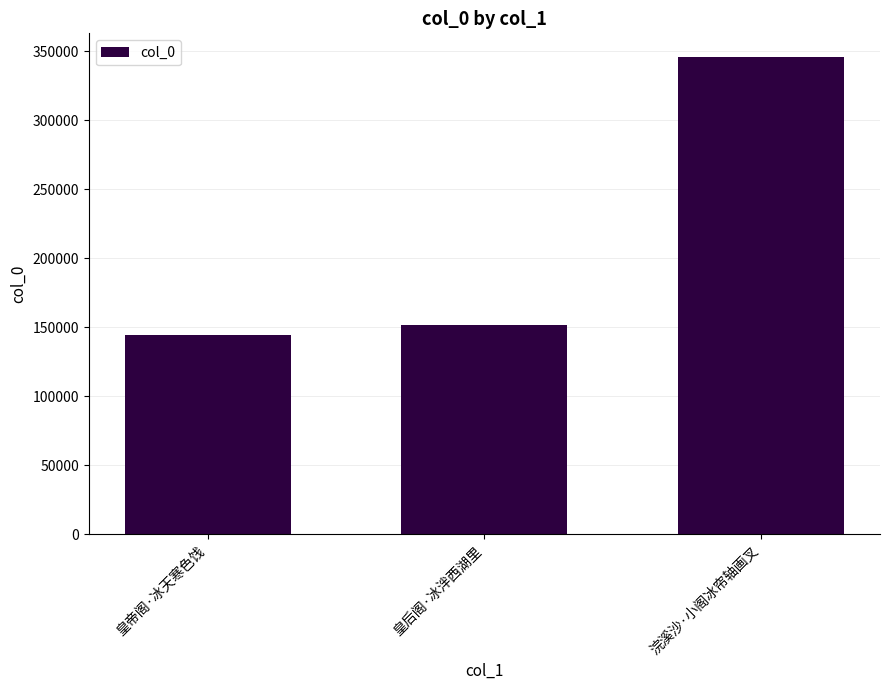

What is the difference between the maximum and minimum values?

201391